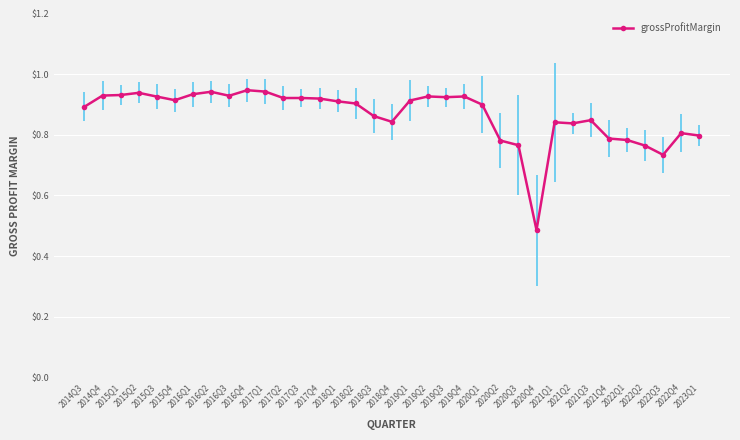

What position from the left is 2021Q1?

27